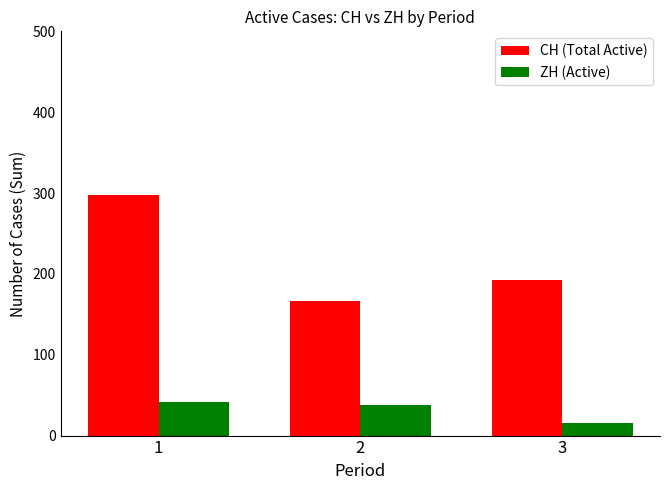

What is the minimum value for ZH (Active)?

15